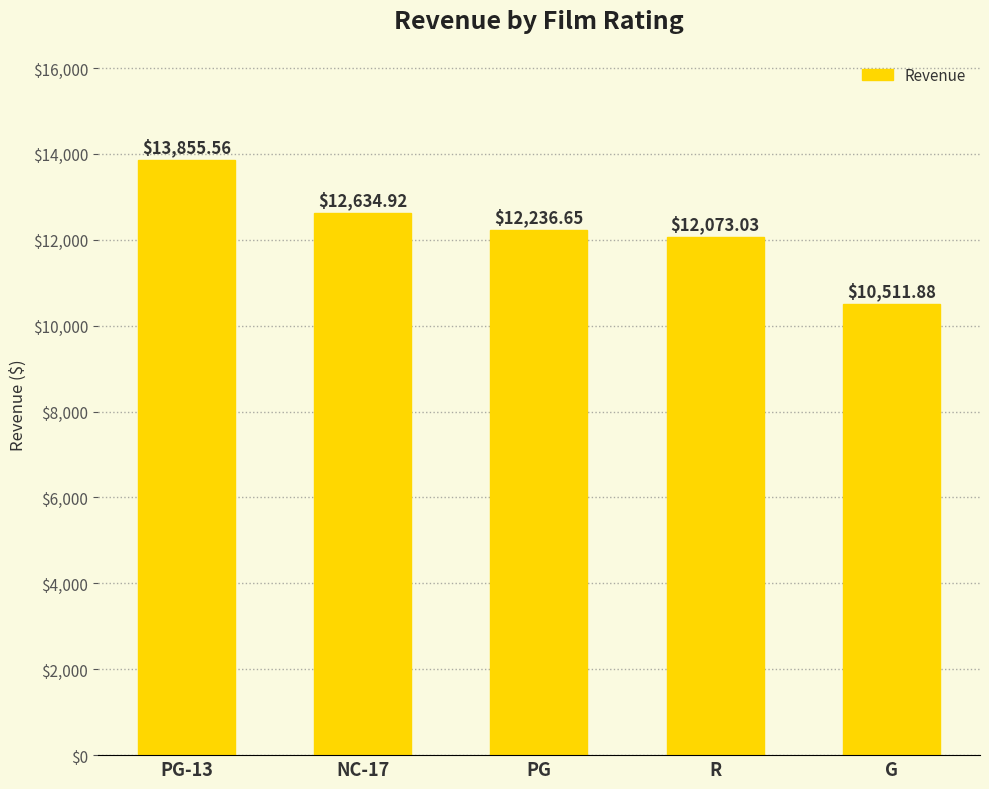

At which label is the value closest to 12183?

PG